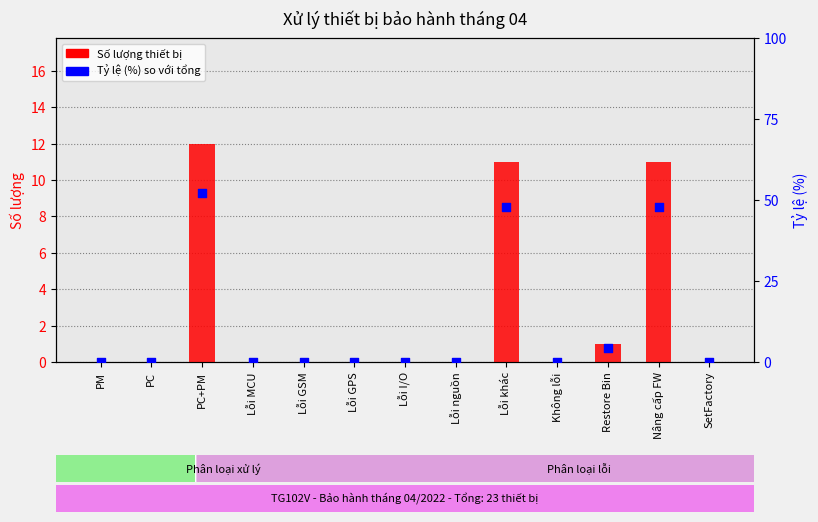

What is the total value across all series at Lỗi khác?

58.8